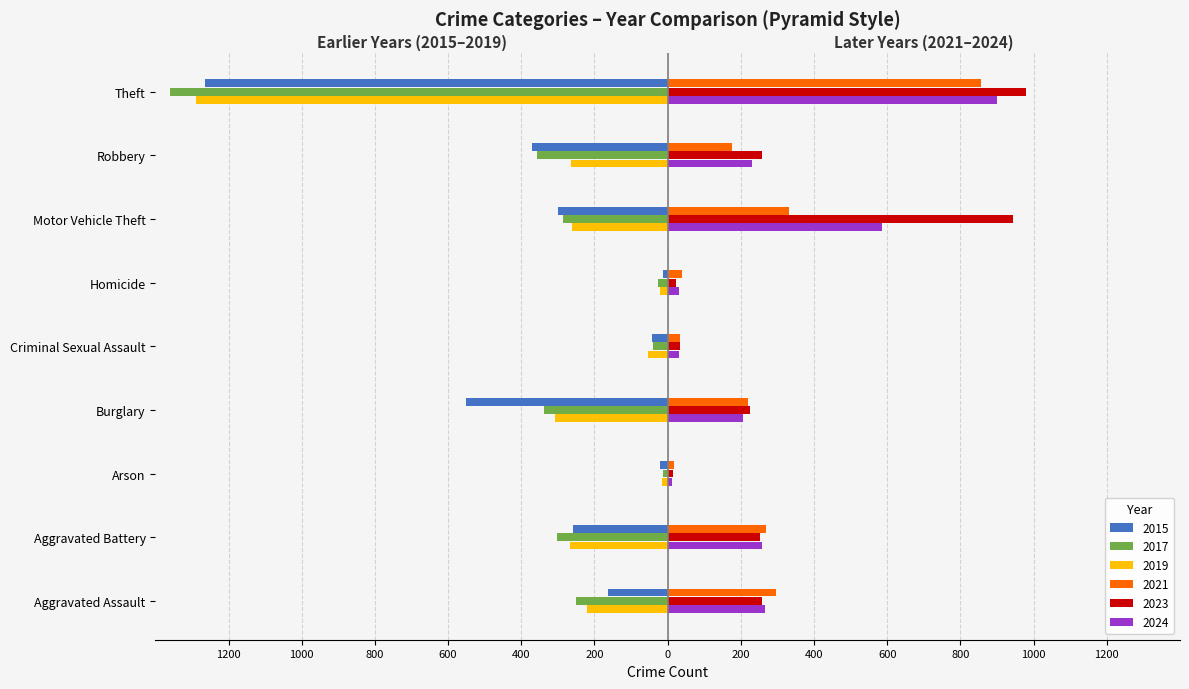

What is the smallest value displayed?

-1359